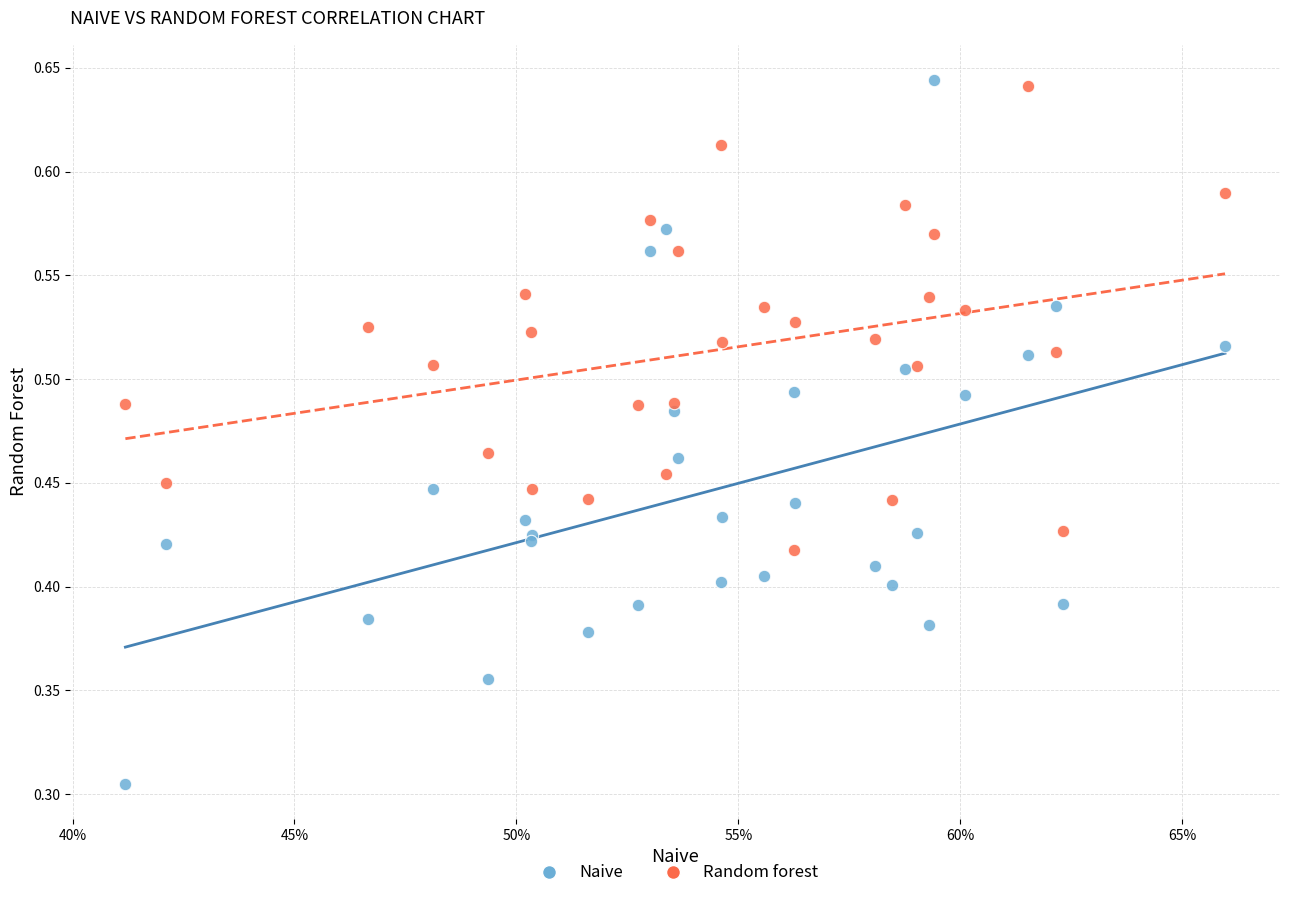

Which series reaches the minimum Y coordinate?

Naive